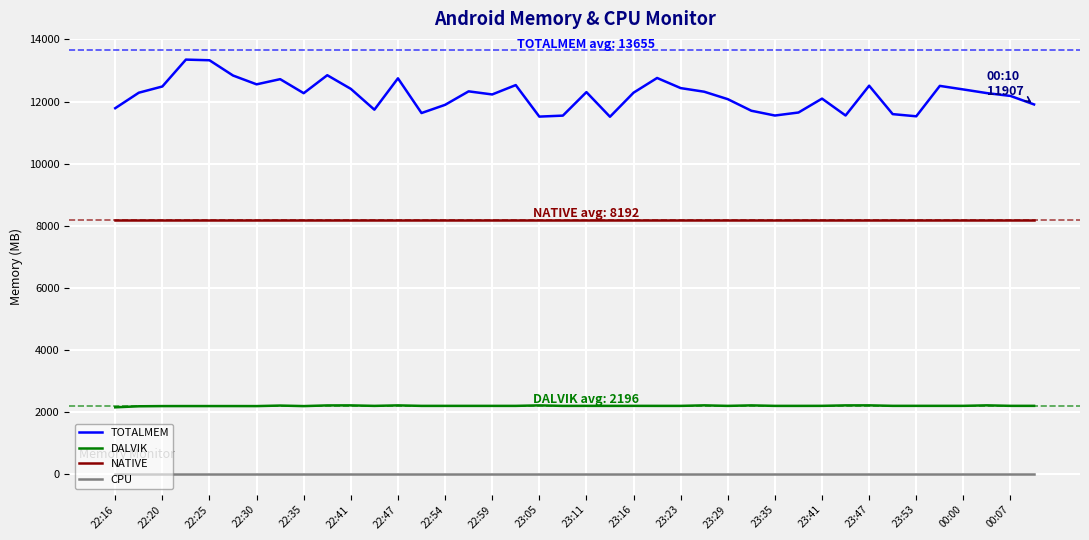

What is the highest value of the DALVIK series?

2210